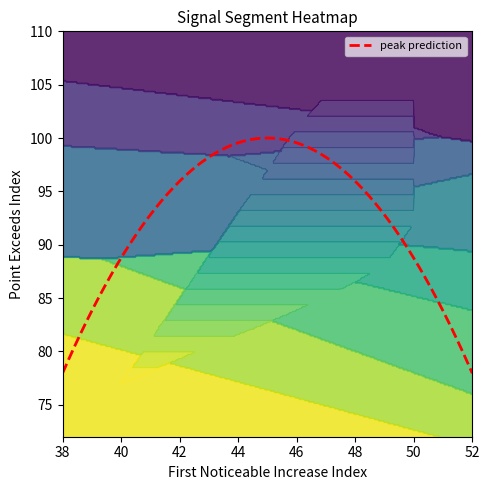

What is the minimum value shown in the chart?

40